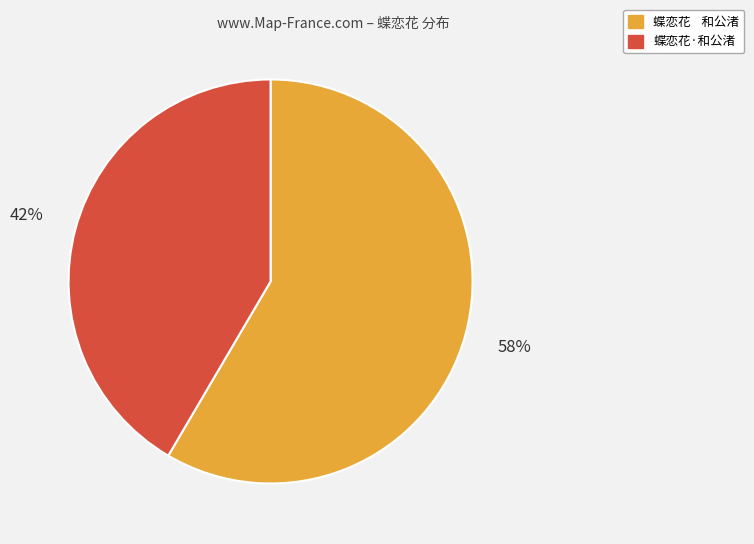

To the nearest percent, what is the average slice percentage?

50%